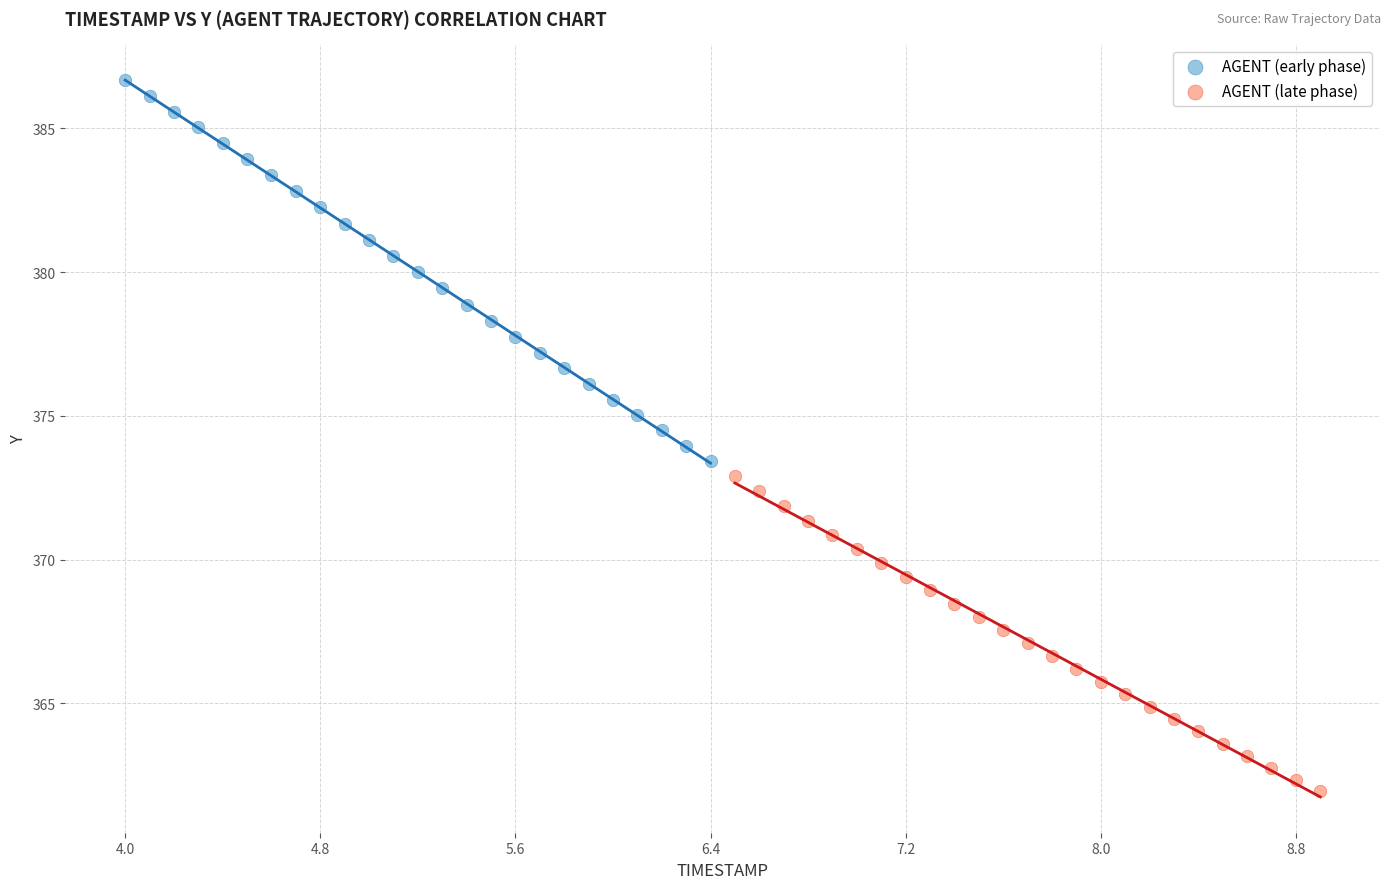

Which series has the widest spread of Y values?

AGENT (early phase)